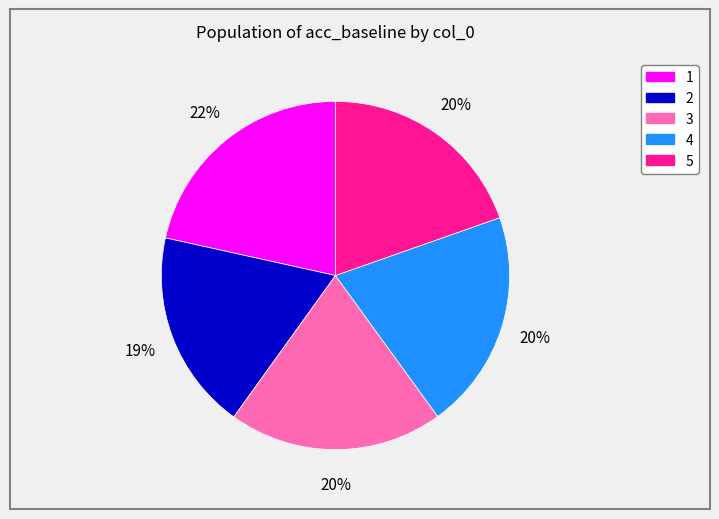

Combined, do 4 and 3 account for over 50%?

No